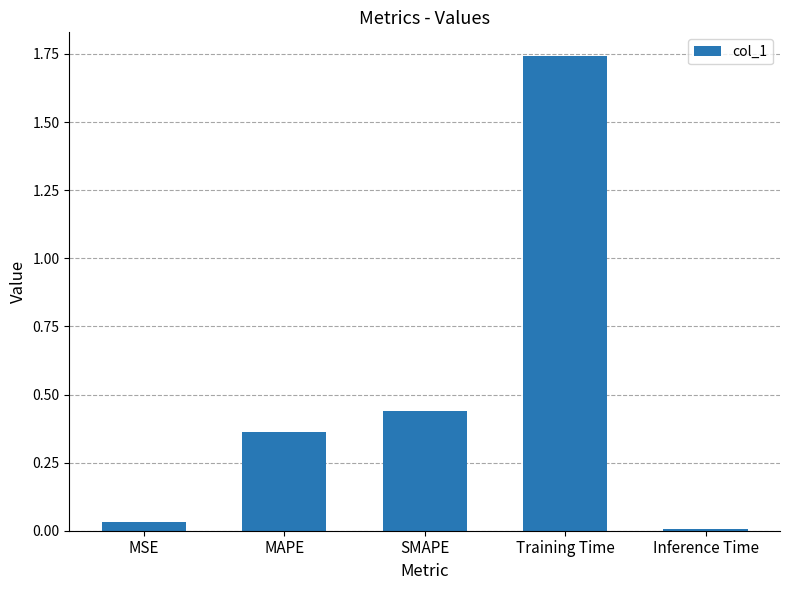

What position from the left is MAPE?

2